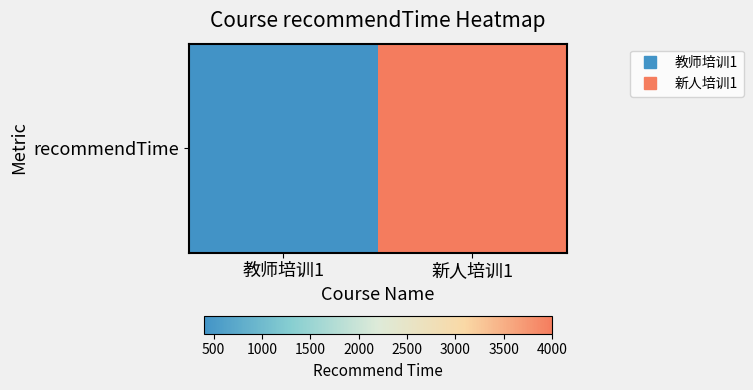

What is the minimum value shown in the chart?

400